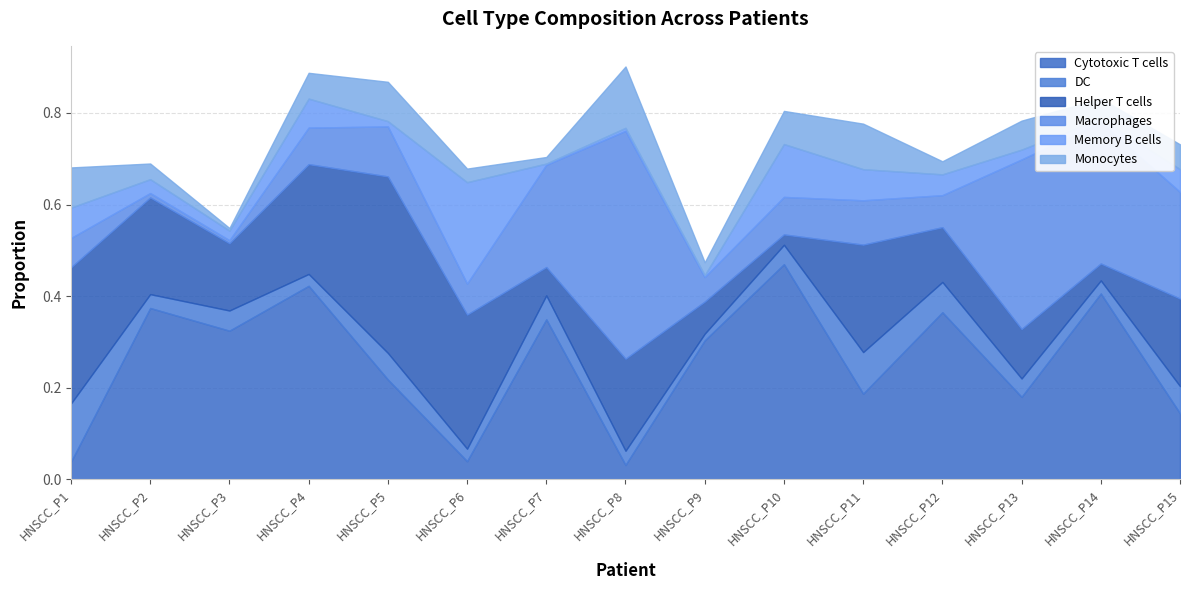

True or false: Macrophages and Monocytes intersect in this chart.

True